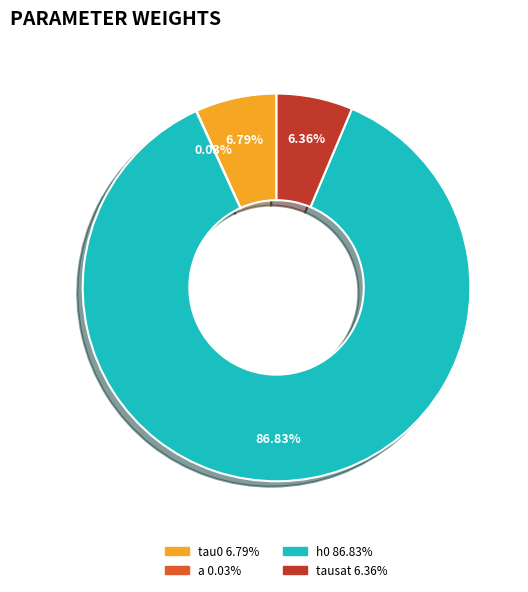

What is the smallest slice in the pie chart?

a